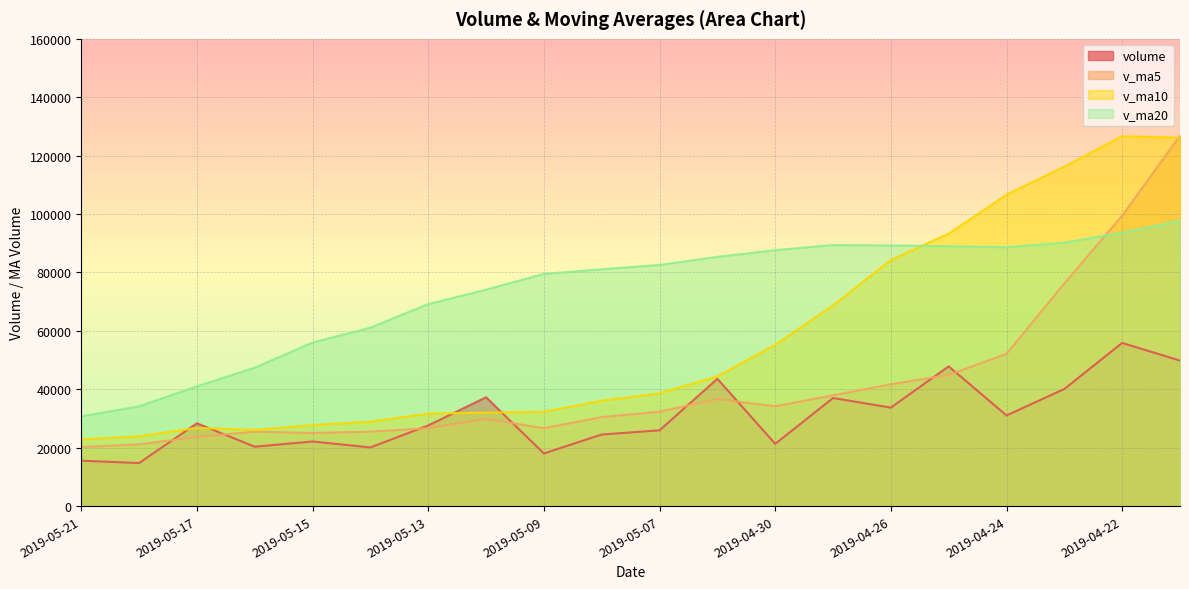

What is the average value of the volume series?

30755.8